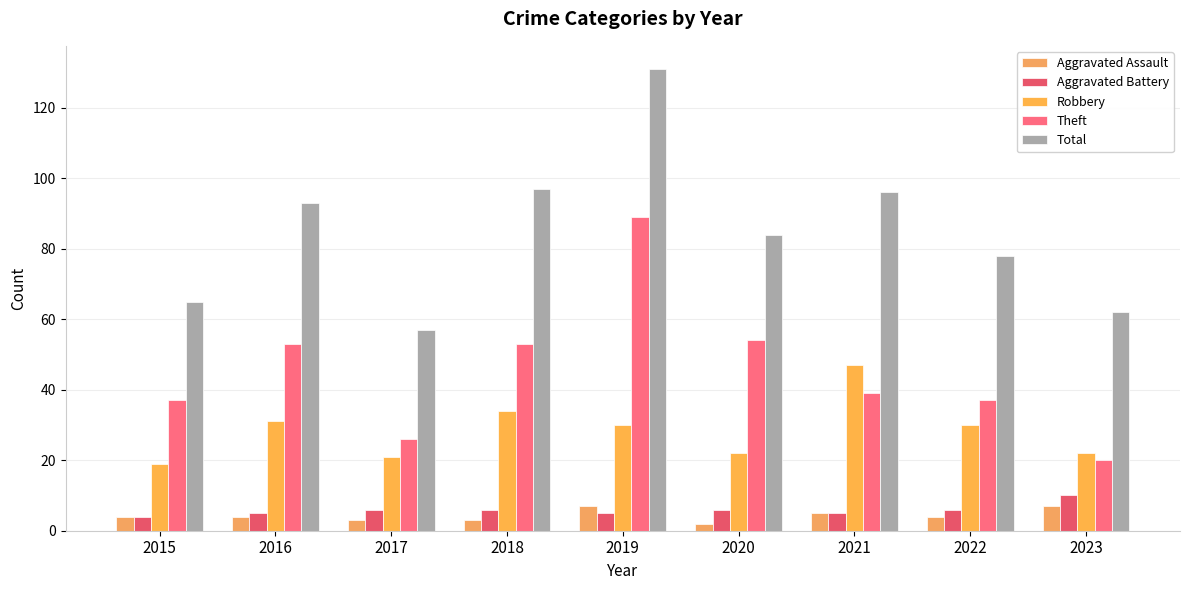

Reading left to right, extract all data points from this chart.

Aggravated Assault: 2015=4	2016=4	2017=3	2018=3	2019=7	2020=2	2021=5	2022=4	2023=7
Aggravated Battery: 2015=4	2016=5	2017=6	2018=6	2019=5	2020=6	2021=5	2022=6	2023=10
Robbery: 2015=19	2016=31	2017=21	2018=34	2019=30	2020=22	2021=47	2022=30	2023=22
Theft: 2015=37	2016=53	2017=26	2018=53	2019=89	2020=54	2021=39	2022=37	2023=20
Total: 2015=65	2016=93	2017=57	2018=97	2019=131	2020=84	2021=96	2022=78	2023=62